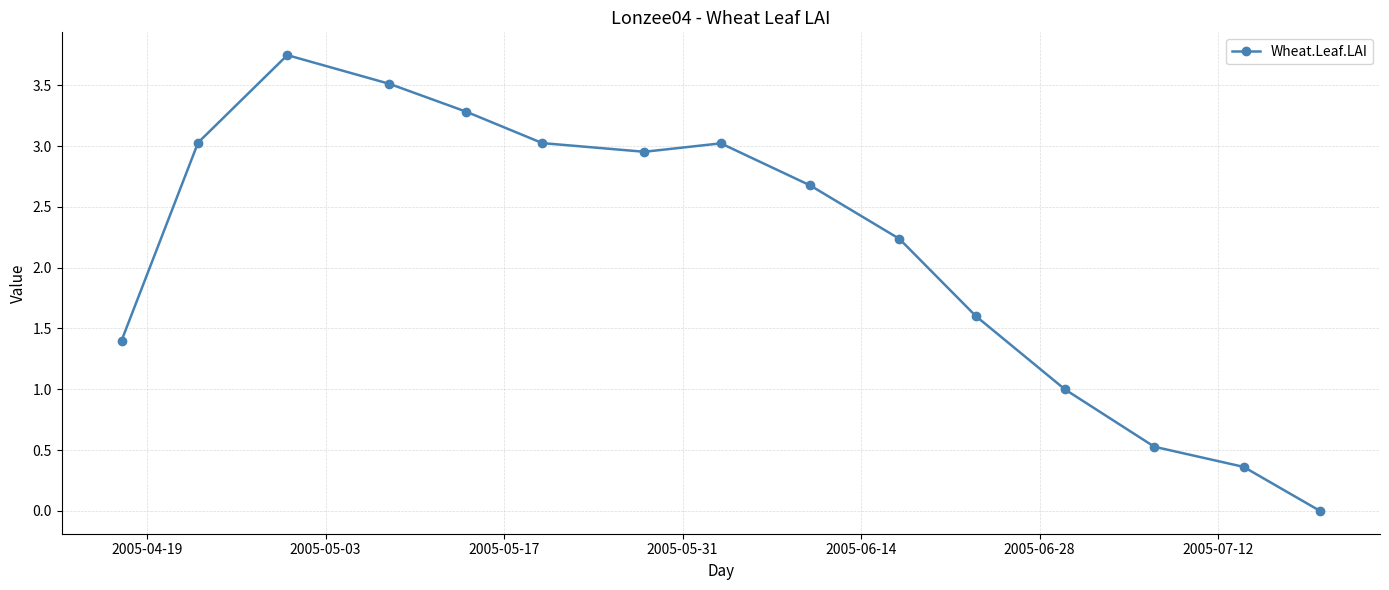

True or false: the data has more than 0 interior local peaks.

True